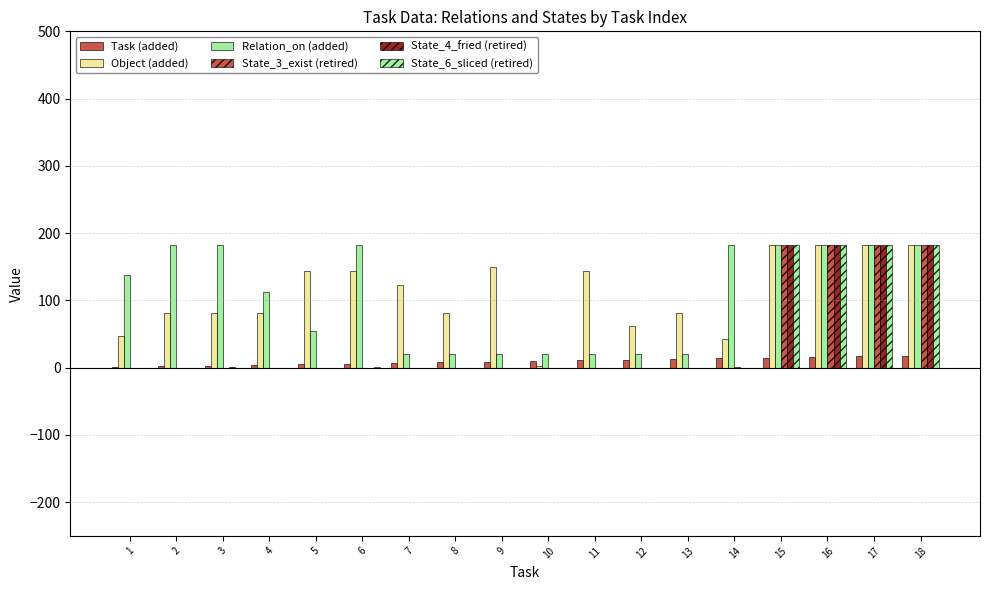

What is the difference between the highest and lowest values at 2?

182